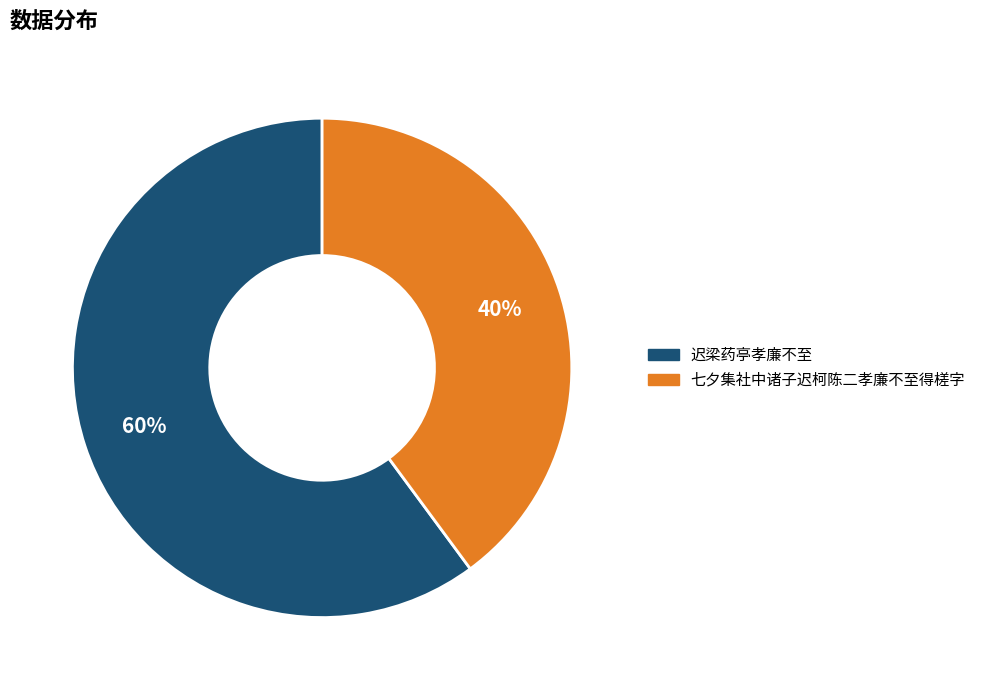

How many slices are in this pie chart?

2